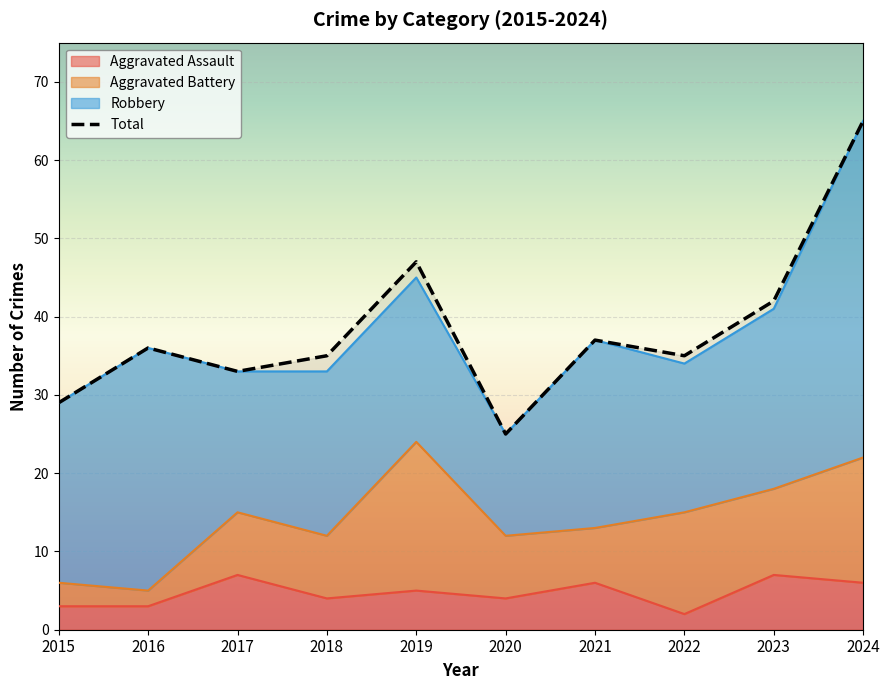

True or false: Aggravated Assault and Total cross at least once.

False